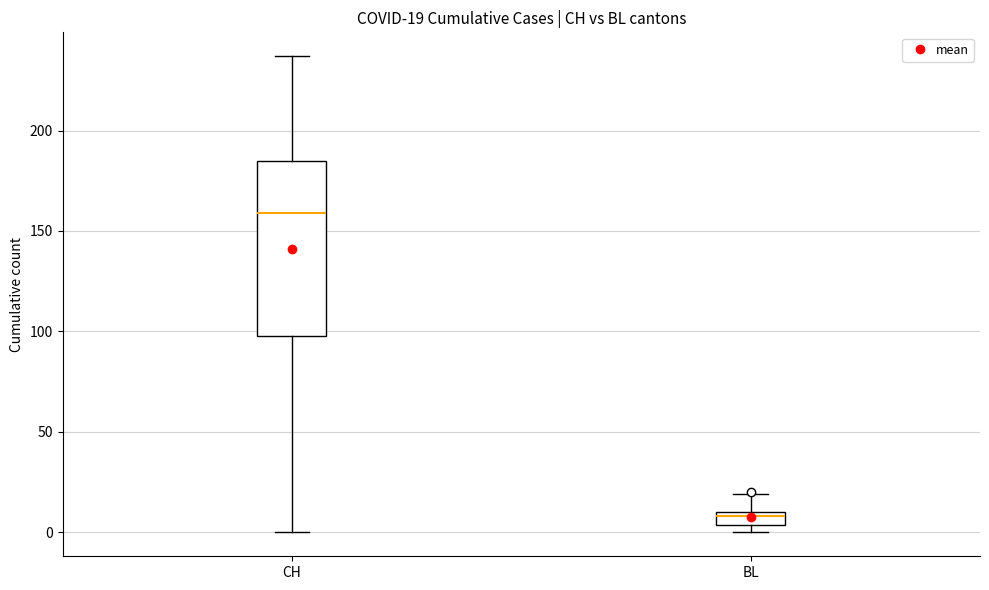

Which box's median line is the lowest?

BL